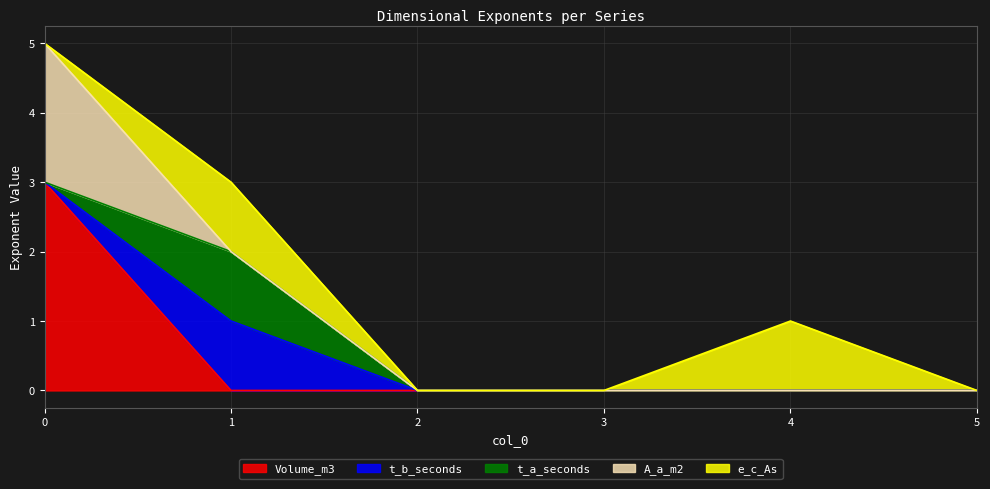

Reading left to right, what are all the values shown in this chart?

Volume_m3: 0=3	1=0	2=0	3=0	4=0	5=0
t_b_seconds: 0=0	1=1	2=0	3=0	4=0	5=0
t_a_seconds: 0=0	1=1	2=0	3=0	4=0	5=0
A_a_m2: 0=2	1=0	2=0	3=0	4=0	5=0
e_c_As: 0=0	1=1	2=0	3=0	4=1	5=0